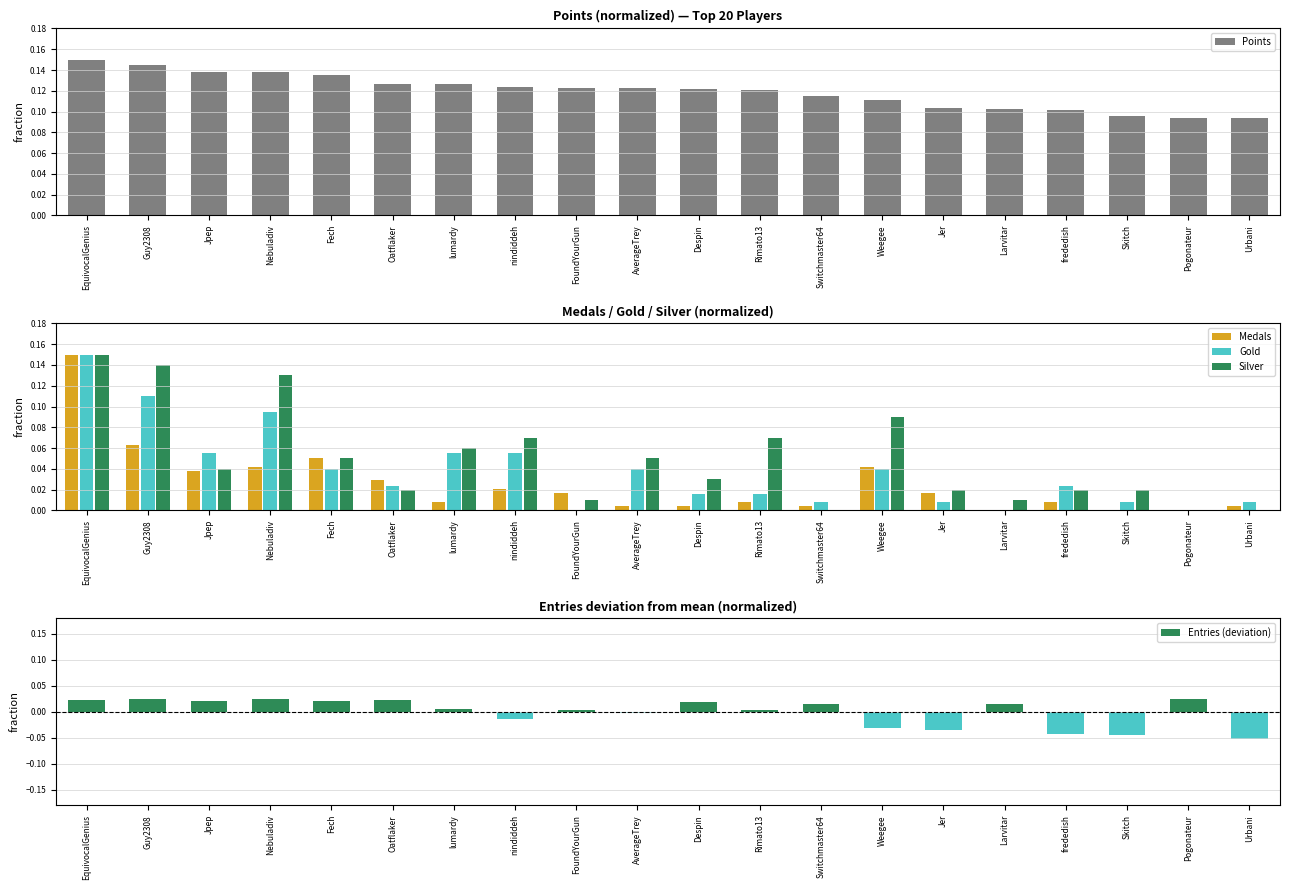

Reading right to left, extract all data points from this chart.

Points: 0.1	0.1	0.1	0.1	0.1	0.1	0.1	0.1	0.1	0.1	0.1	0.1	0.1	0.1	0.1	0.1	0.1	0.1	0.1	0.1
Medals: 0.0	0.0	0.0	0.0	0.0	0.0	0.0	0.0	0.0	0.0	0.0	0.0	0.0	0.0	0.0	0.0	0.0	0.0	0.1	0.1
Gold: 0.0	0.0	0.0	0.0	0.0	0.0	0.0	0.0	0.0	0.0	0.0	0.0	0.1	0.1	0.0	0.0	0.1	0.1	0.1	0.1
Silver: 0.0	0.0	0.0	0.0	0.0	0.0	0.1	0.0	0.1	0.0	0.0	0.0	0.1	0.1	0.0	0.0	0.1	0.0	0.1	0.1
Entries (deviation): -0.1	0.0	-0.0	-0.0	0.0	-0.0	-0.0	0.0	0.0	0.0	-0.0	0.0	-0.0	0.0	0.0	0.0	0.0	0.0	0.0	0.0